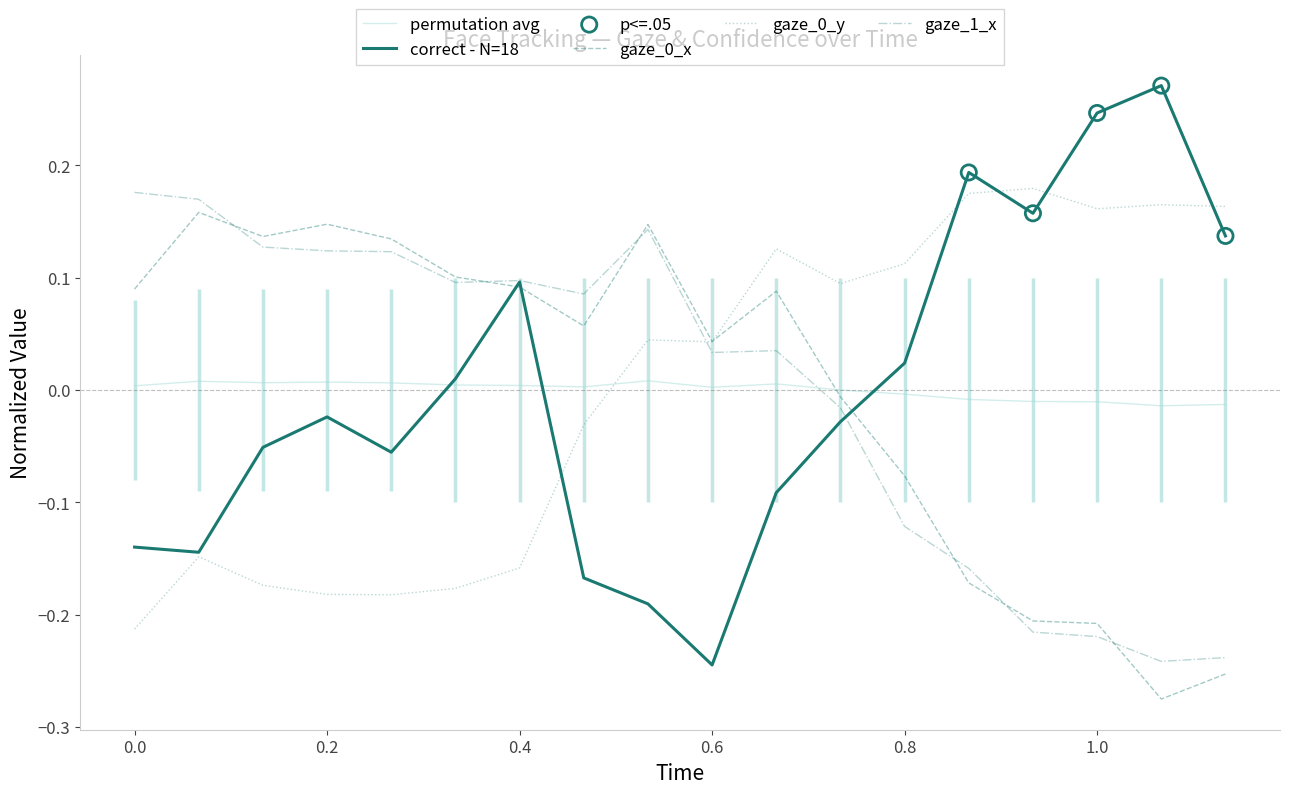

After their last crossing, which series has the higher values: gaze_1_x or permutation avg?

permutation avg